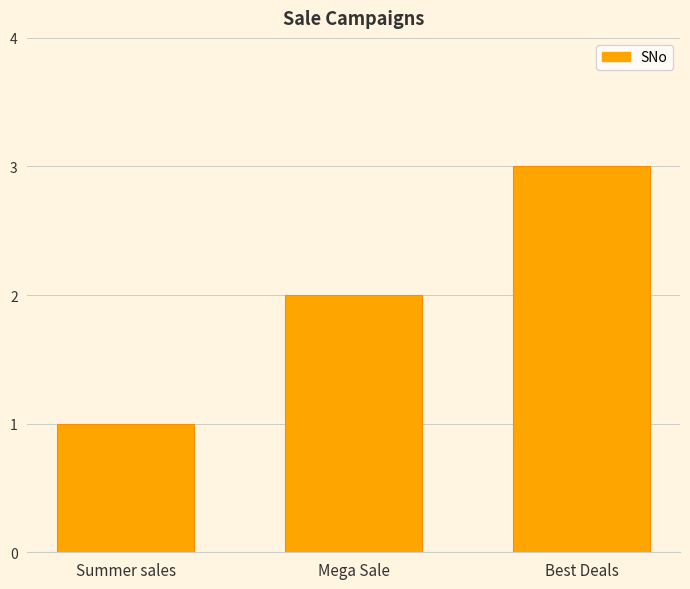

What is the approximate value at Best Deals?

3